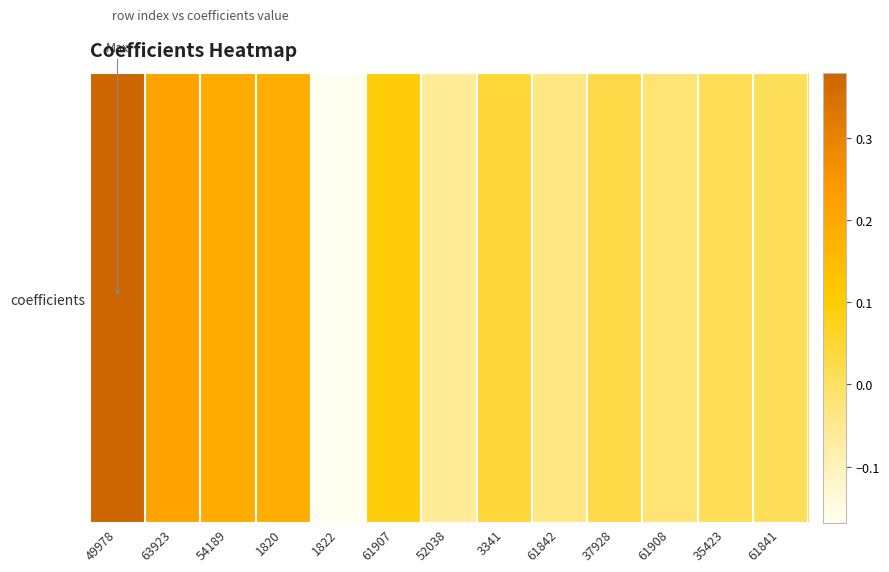

What is the maximum value shown in the chart?

0.4